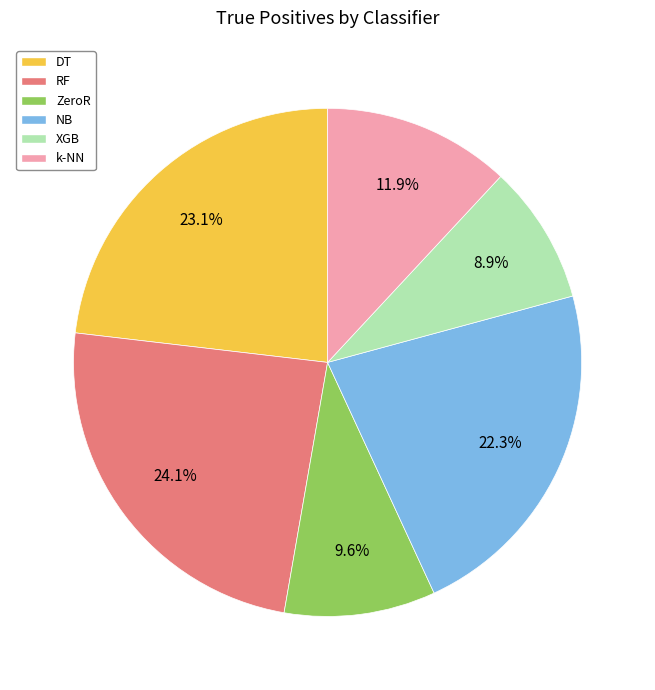

The NB slice represents 32% of the pie. True or false?

False